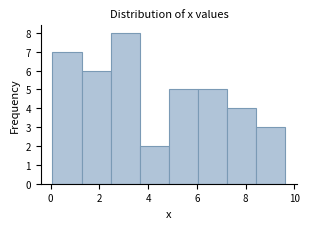

Which range on the x-axis has the tallest bar?

2.4 to 3.6